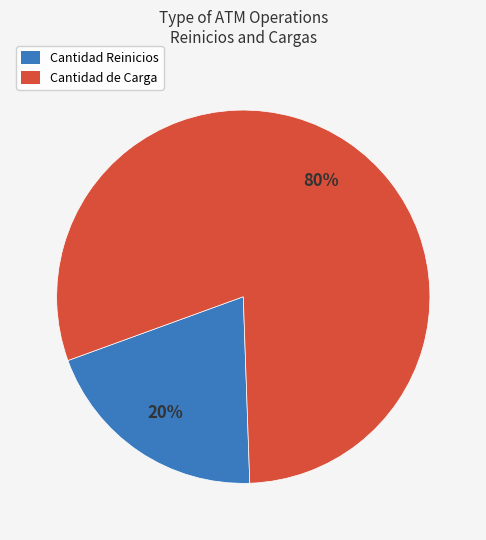

Count the number of slices in the pie.

2